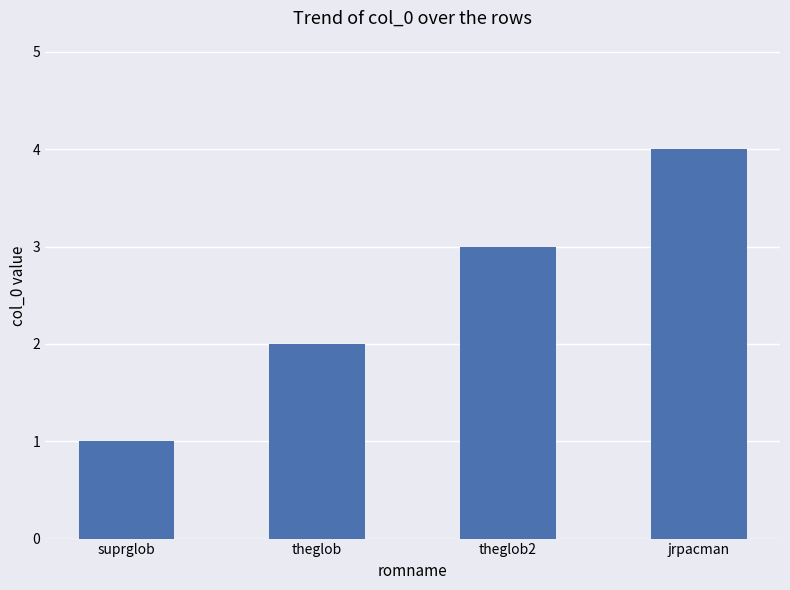

Rank the categories by value from lowest to highest.

suprglob, theglob, theglob2, jrpacman